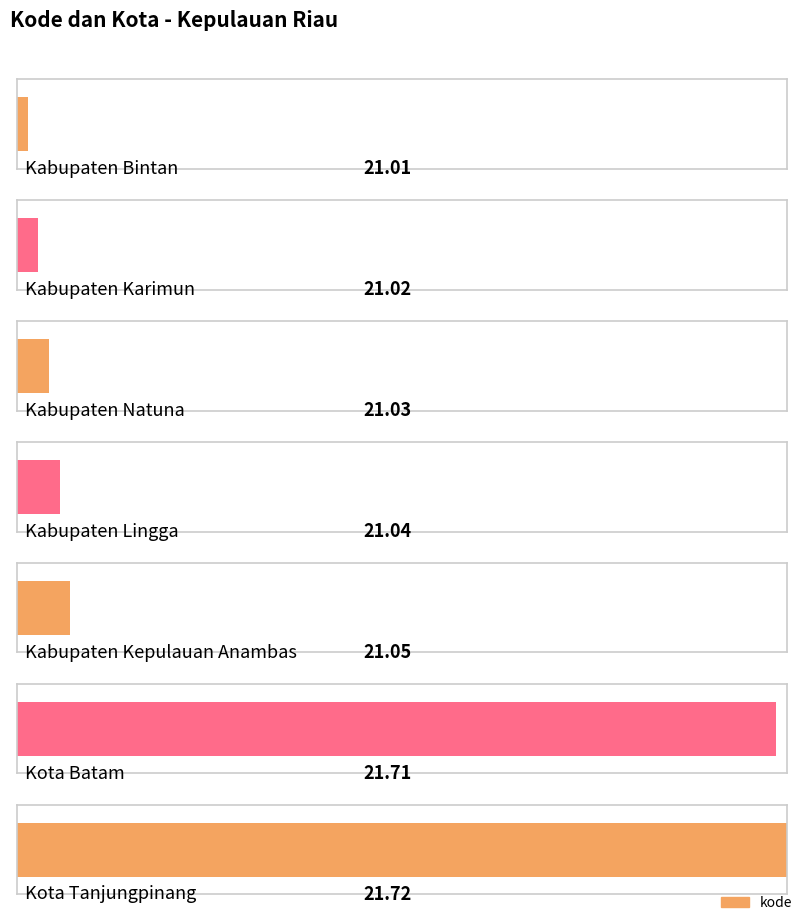

Is it true that the value at Kabupaten Bintan is 35.8?

False